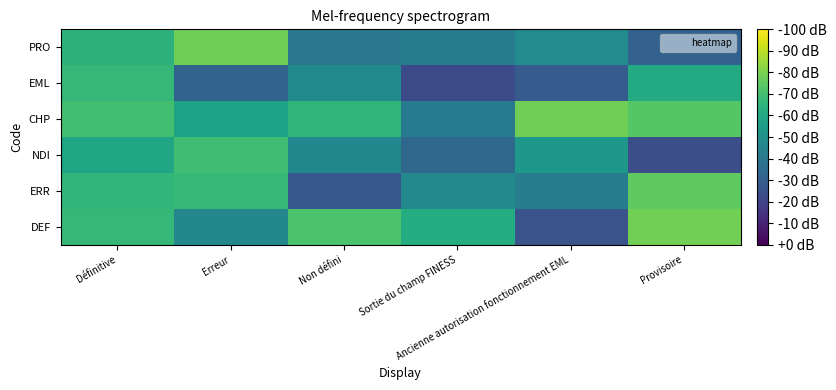

What is the spread (max minus min) of values at Sortie du champ FINESS?

0.4